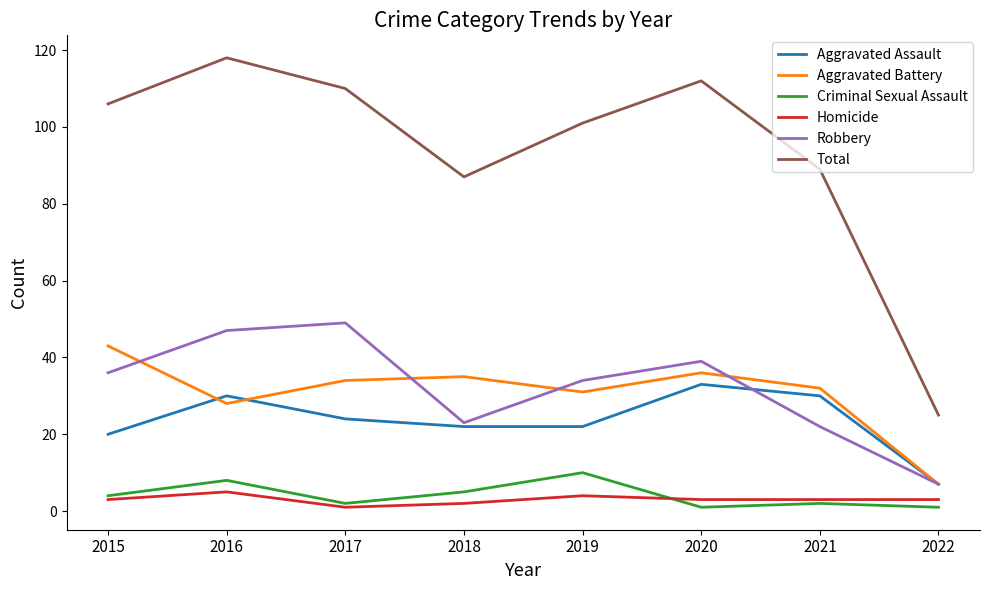

Is it true that Homicide equals 4 at 2019?

True